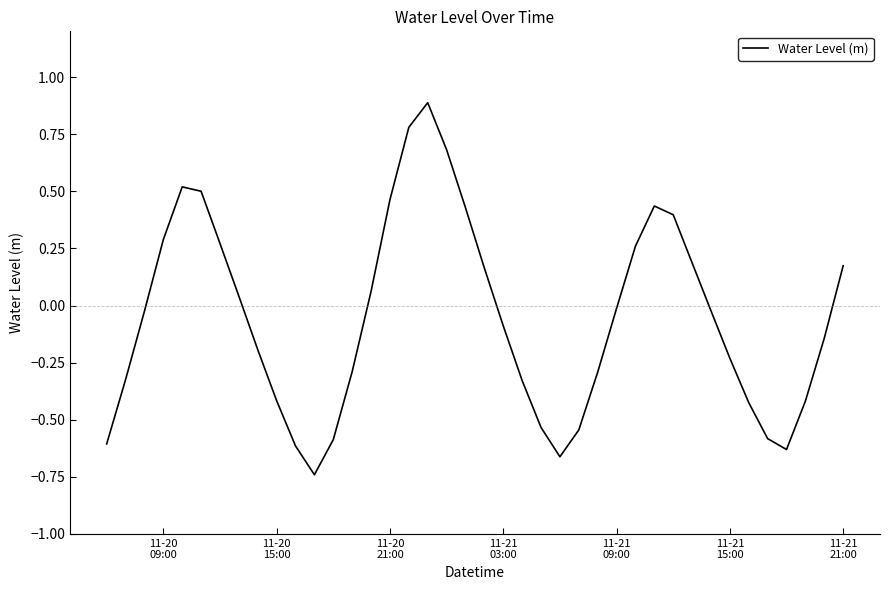

What is the greatest value displayed?

0.9